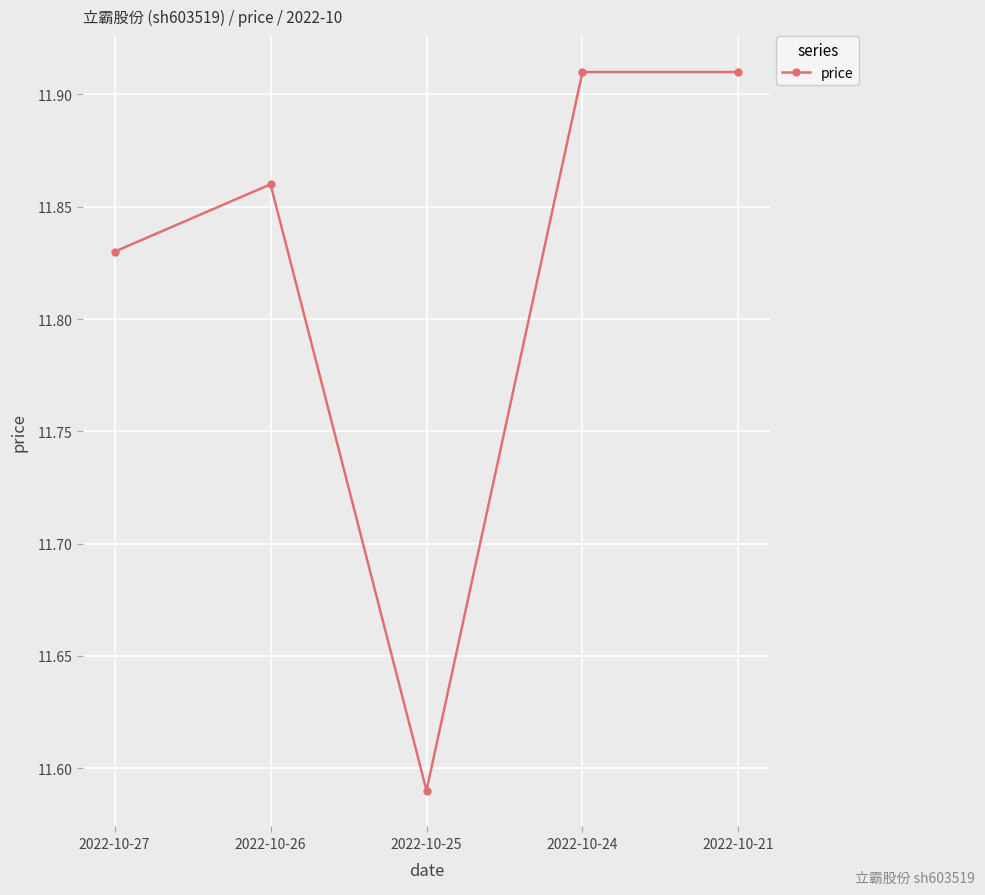

What is the difference between the maximum and minimum values?

0.3